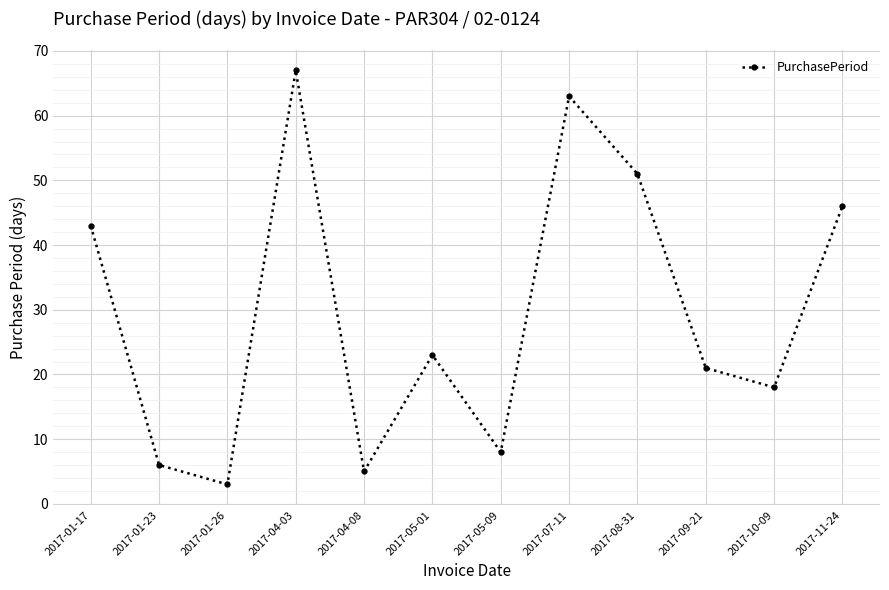

Reading left to right, what are all the values shown in this chart?

2017-01-17=43	2017-01-23=6	2017-01-26=3	2017-04-03=67	2017-04-08=5	2017-05-01=23	2017-05-09=8	2017-07-11=63	2017-08-31=51	2017-09-21=21	2017-10-09=18	2017-11-24=46